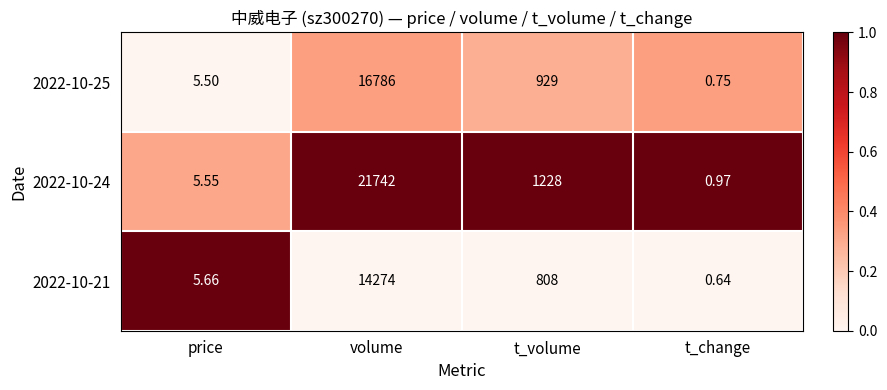

Rank the categories by 2022-10-24 value from highest to lowest.

volume, t_volume, price, t_change